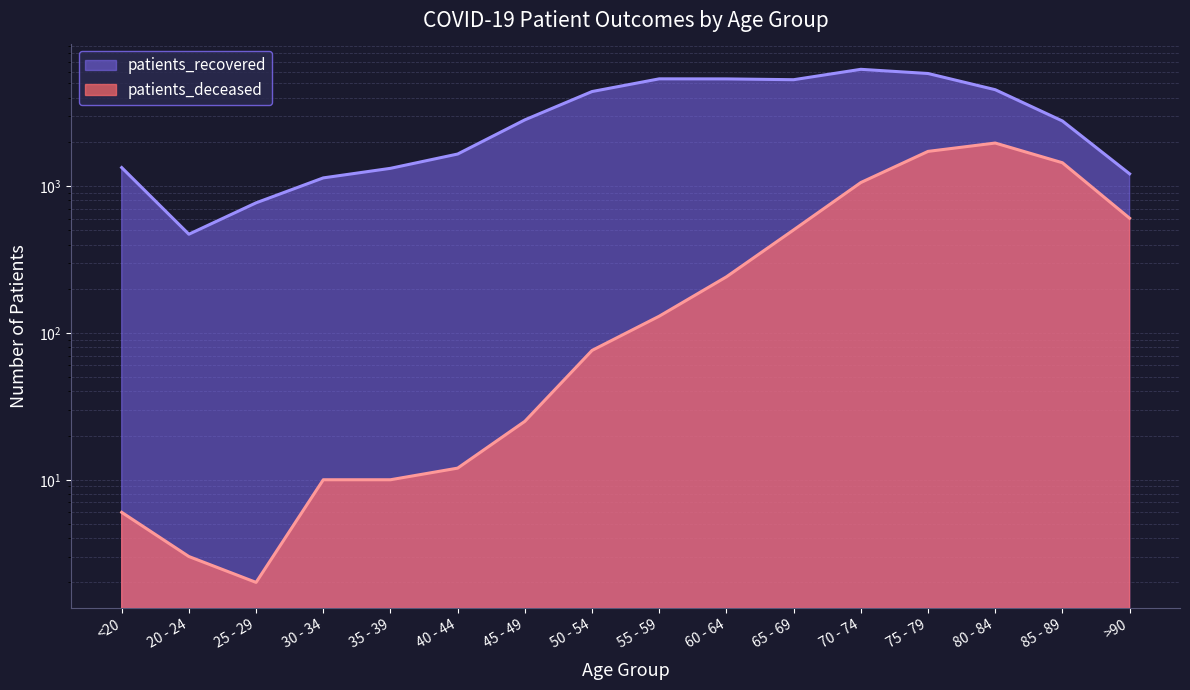

True or false: patients_deceased has a value of 10 at 30 - 34.

True